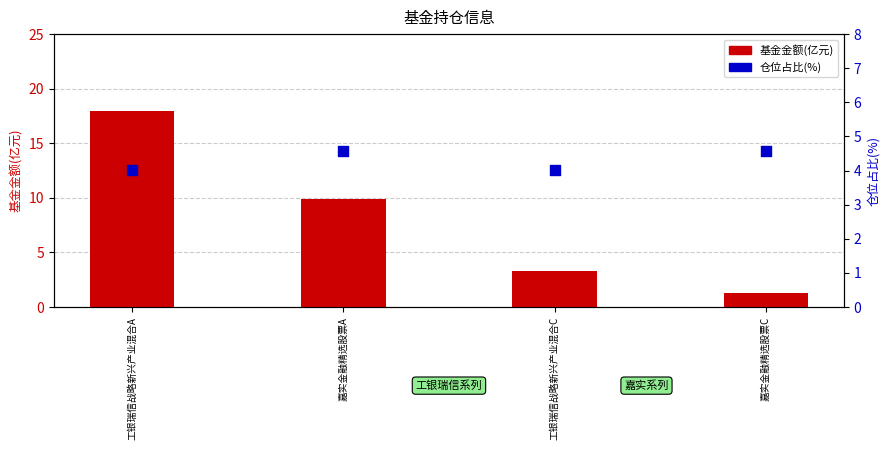

At which category is the sum across all series the highest?

工银瑞信战略新兴产业混合A